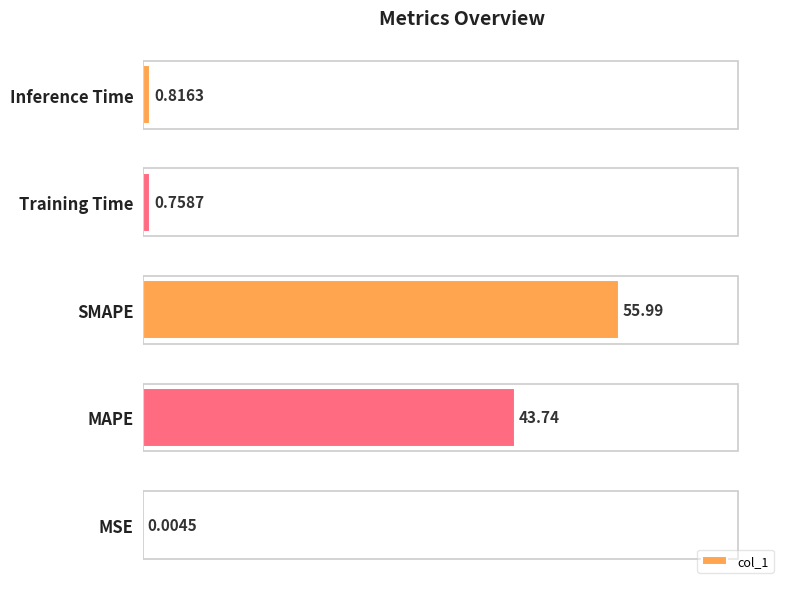

At which label is the value closest to 27?

MAPE